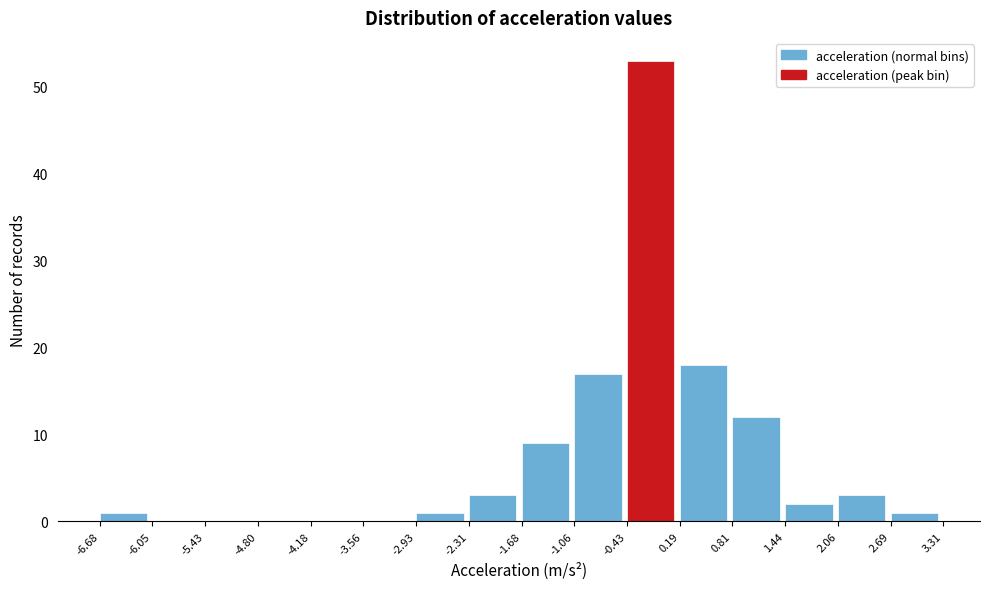

How tall is the bar that spans -2.93 to -2.31 on the x-axis? The values are not printed on the chart, so give them approximately, as read against the axis.

1